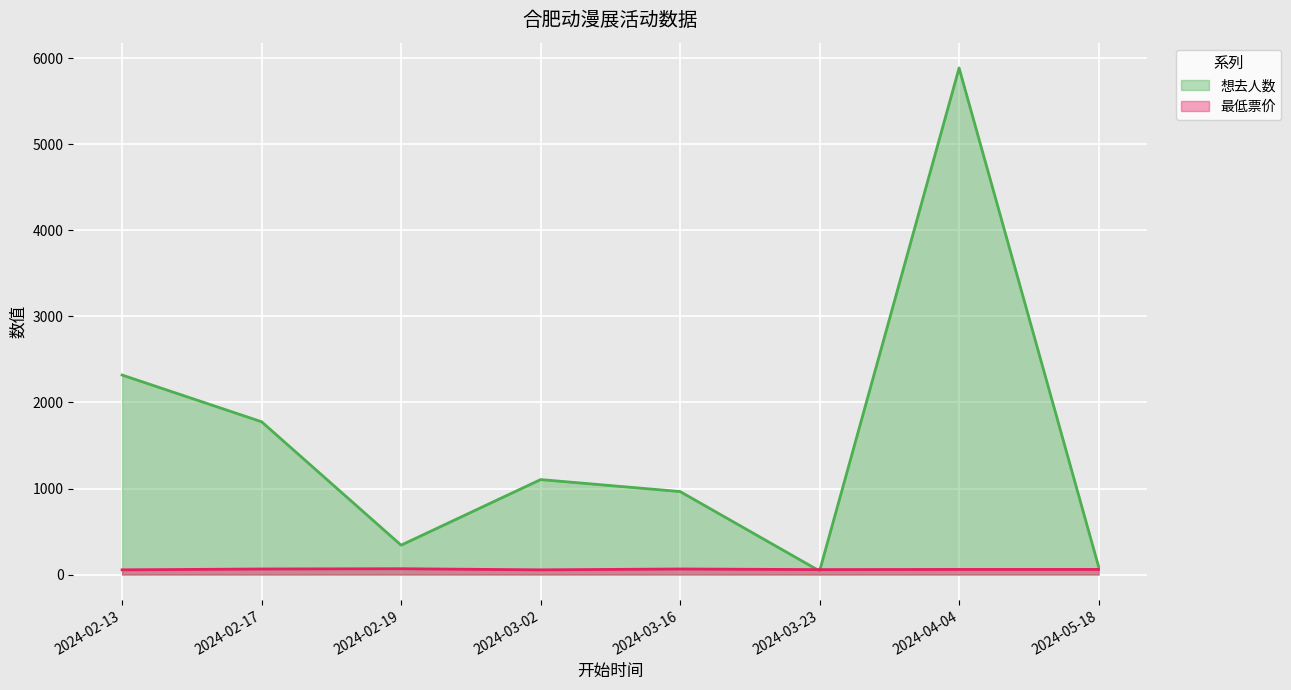

Reading left to right, extract all data points from this chart.

想去人数 (line): 2319	1776	342	1104	965	42	5887	93
最低票价 (line): 55	65	68	55	65	58	60	60